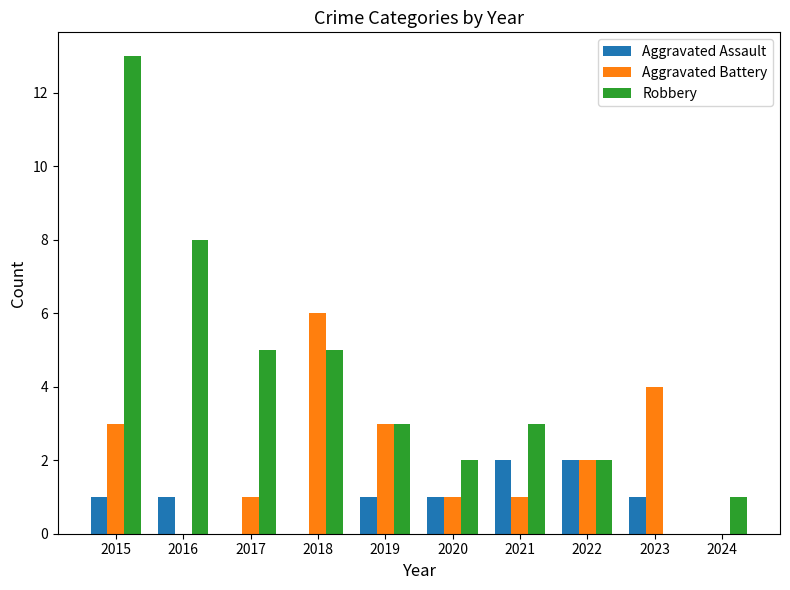

How many groups of bars are there?

10